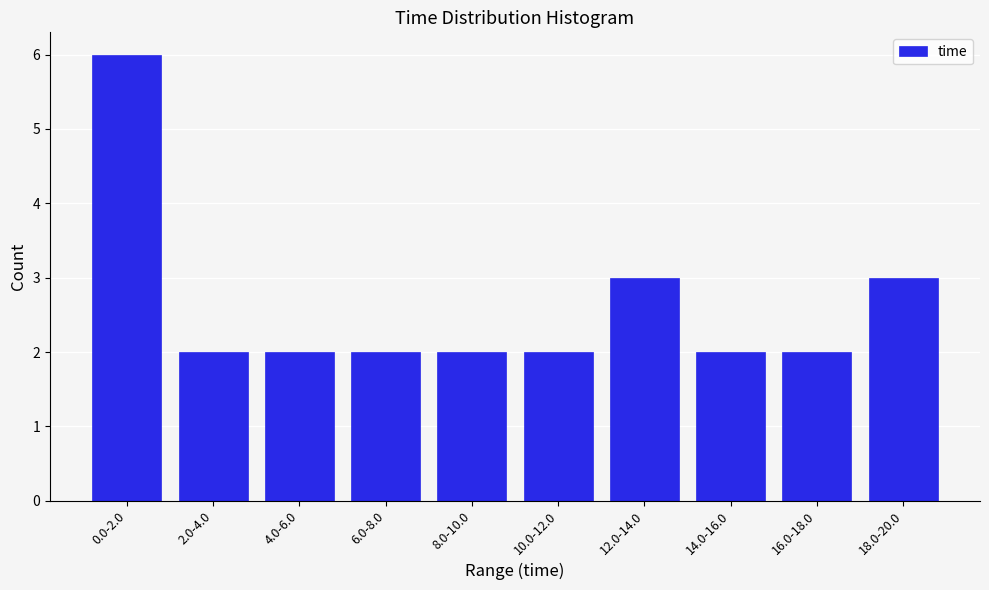

Reading left to right, what are all the values shown in this chart?

0.0-2.0=6	2.0-4.0=2	4.0-6.0=2	6.0-8.0=2	8.0-10.0=2	10.0-12.0=2	12.0-14.0=3	14.0-16.0=2	16.0-18.0=2	18.0-20.0=3